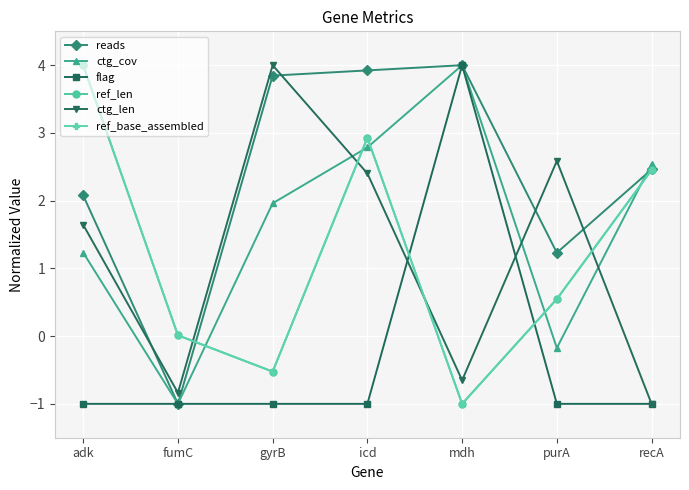

The ref_base_assembled series shows -0.3 at gyrB. True or false?

False